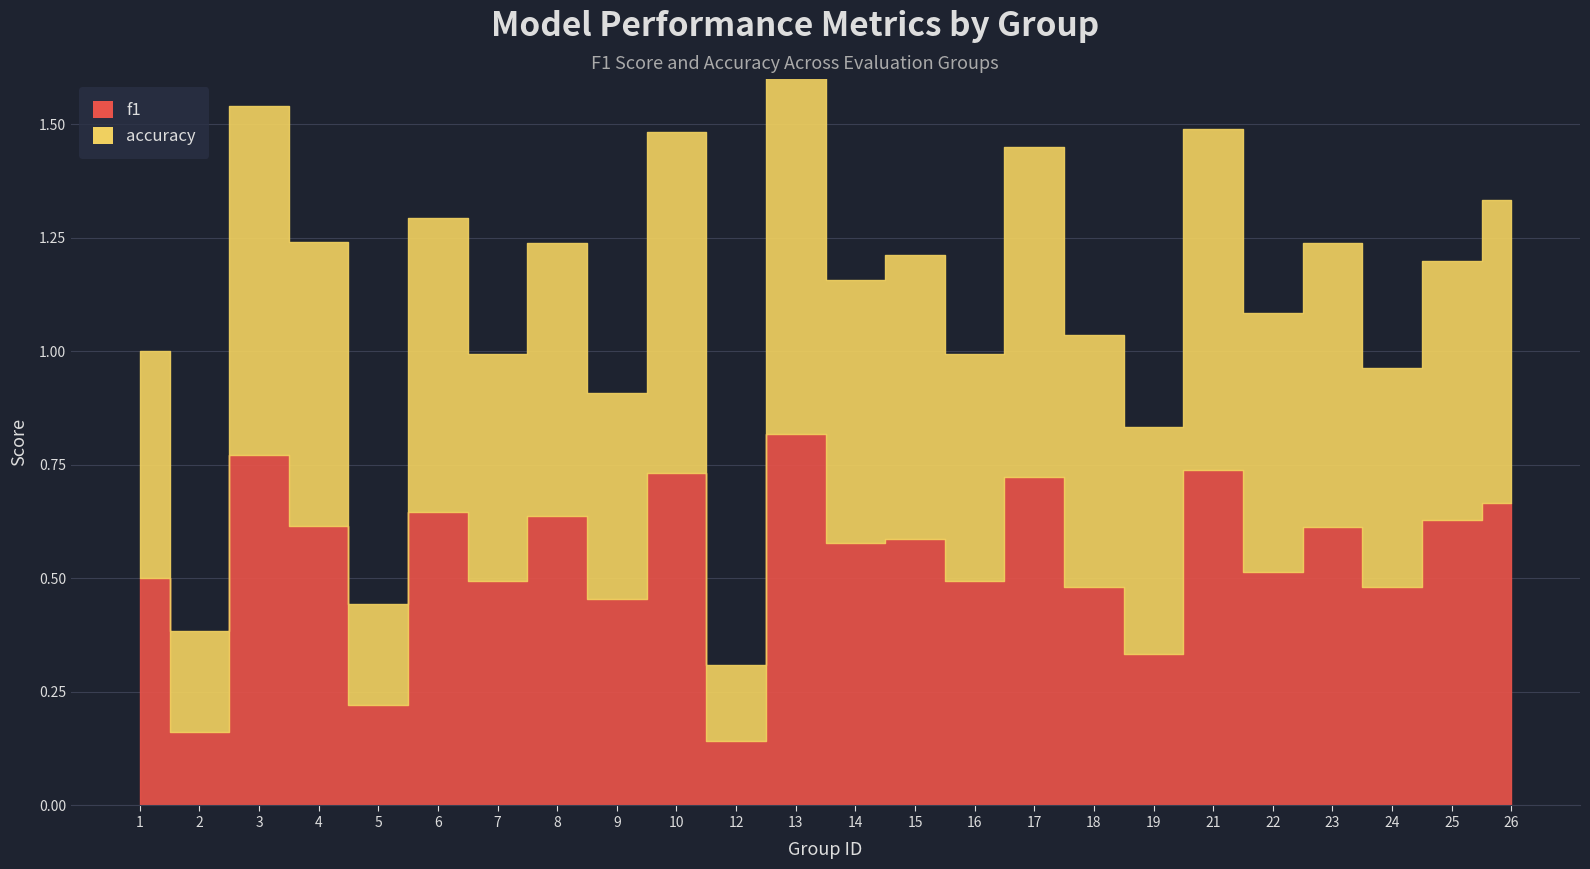

In f1, how many points are lower than both neighbors (excluding endpoints)?

10